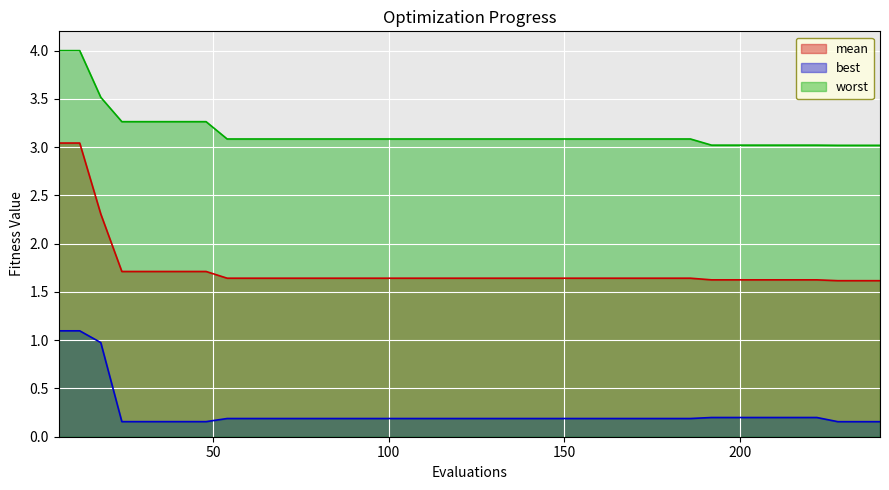

Is it true that best equals 0.1 at 138?

False